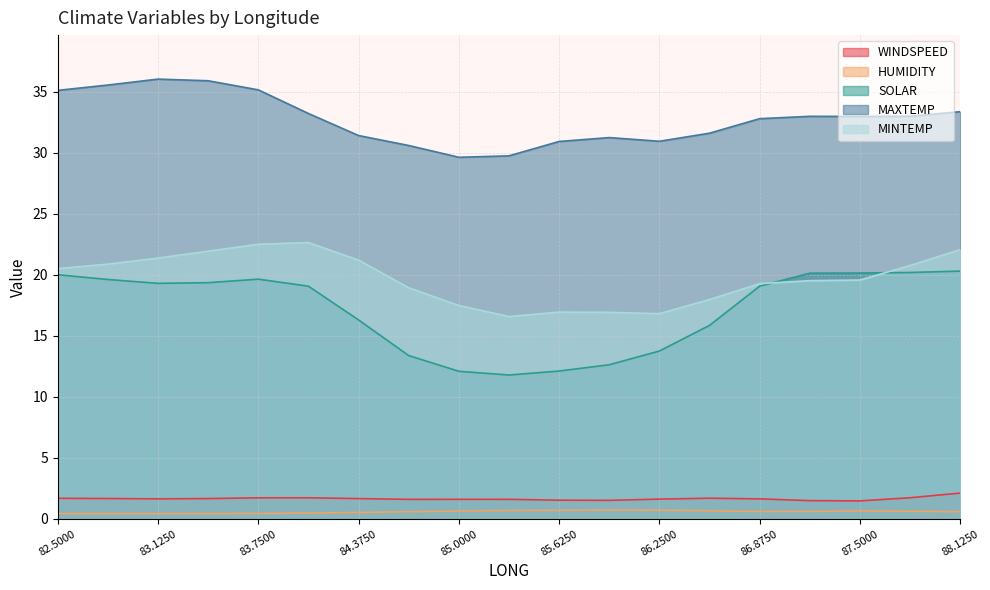

How many lines are shown in the chart?

5